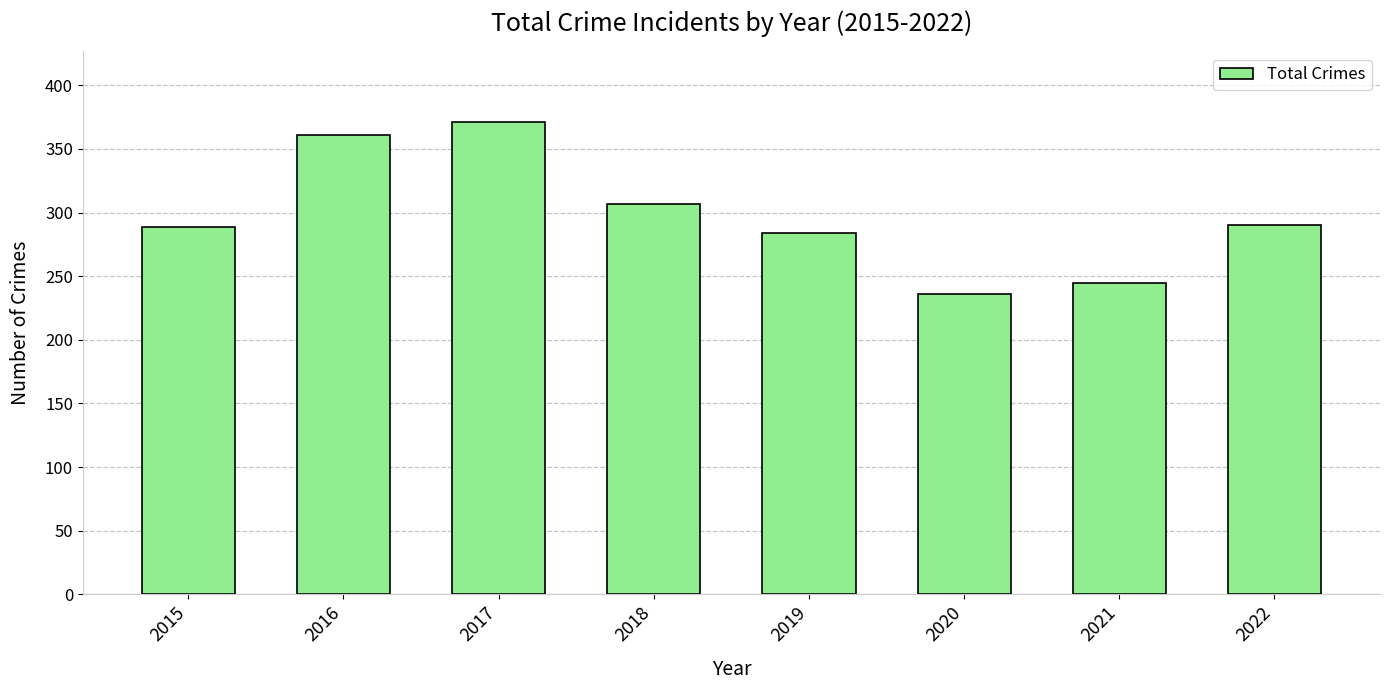

Which has a higher value, 2015 or 2021?

2015